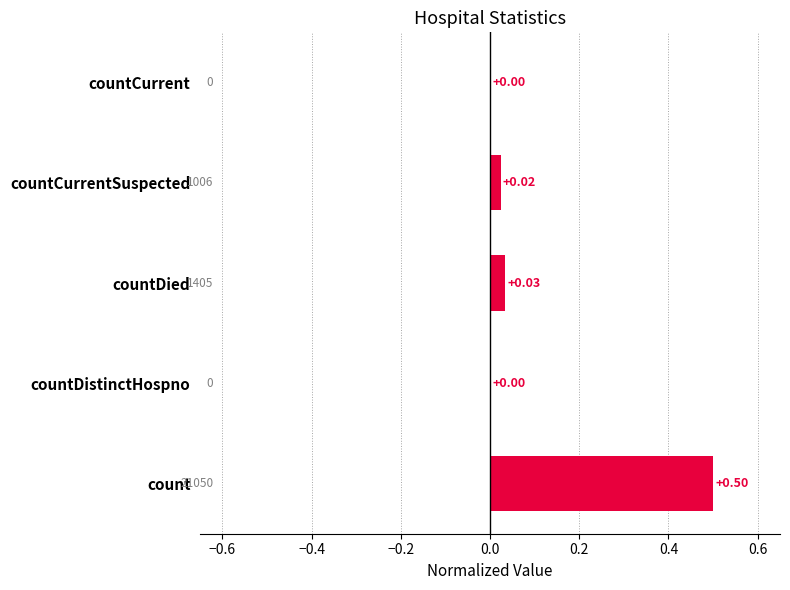

How many data points are above 0?

3